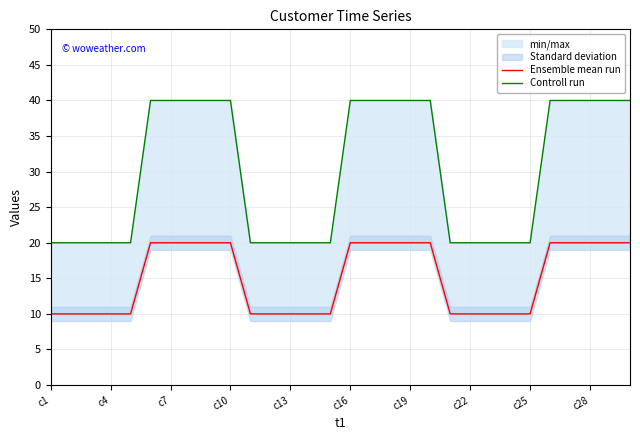

True or false: Ensemble mean run has a value of 10 at 11.

True